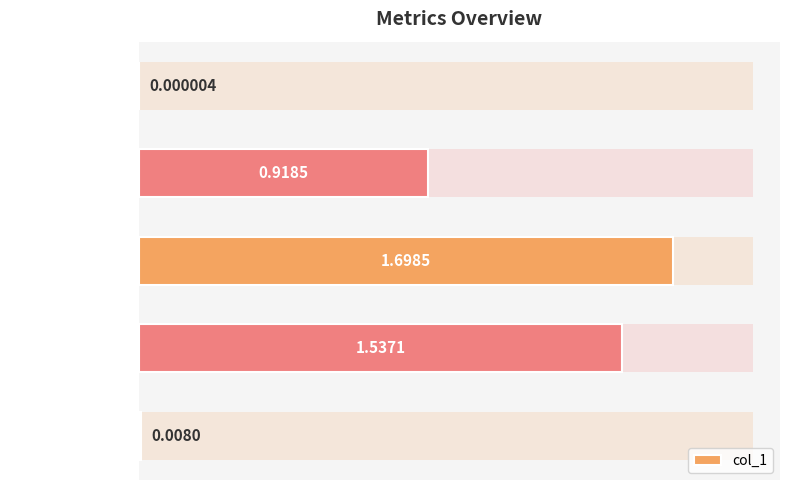

How many bars are there in total?

5